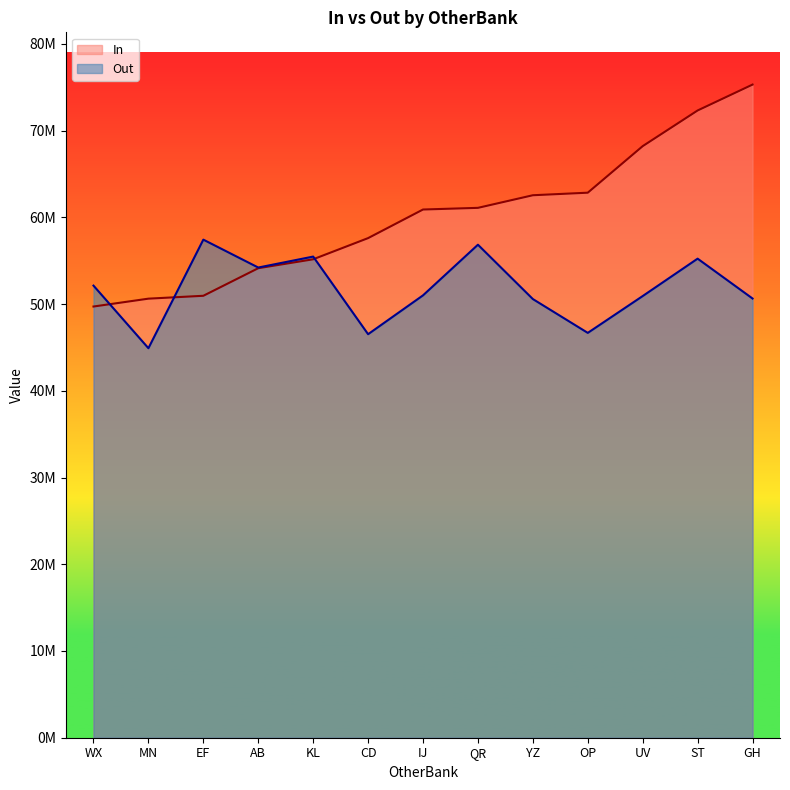

Rank the categories by Out value from highest to lowest.

EF, QR, KL, ST, AB, WX, IJ, UV, GH, YZ, OP, CD, MN